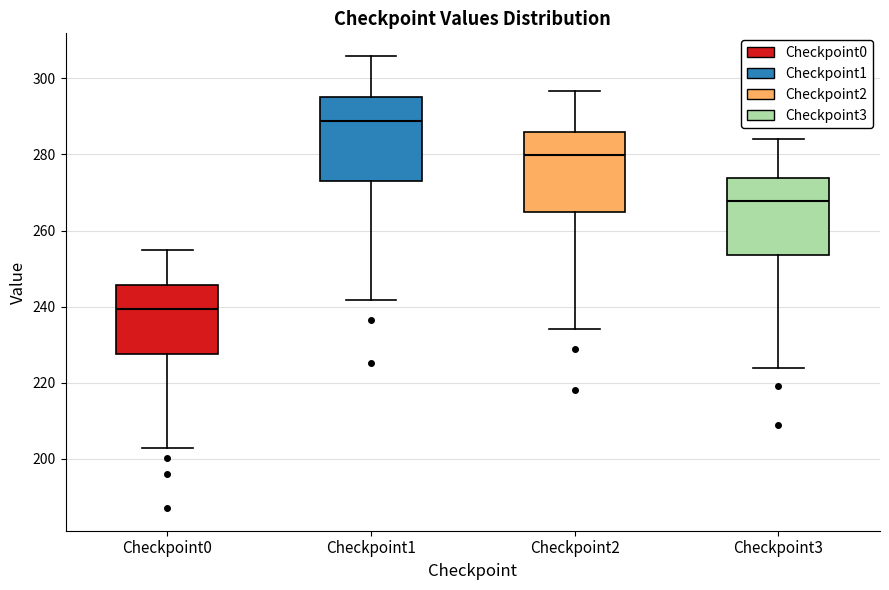

Reading left to right, transcribe this box plot: for each box, give where its median line is, the range the box spans, and where its two whiskers end, as read against the y-axis. The values are not printed on the chart, so give them approximately, as read against the axis.

Checkpoint0: median 240, box 228 to 246, whiskers 202 to 254
Checkpoint1: median 288, box 274 to 294, whiskers 242 to 306
Checkpoint2: median 280, box 264 to 286, whiskers 234 to 296
Checkpoint3: median 268, box 254 to 274, whiskers 224 to 284